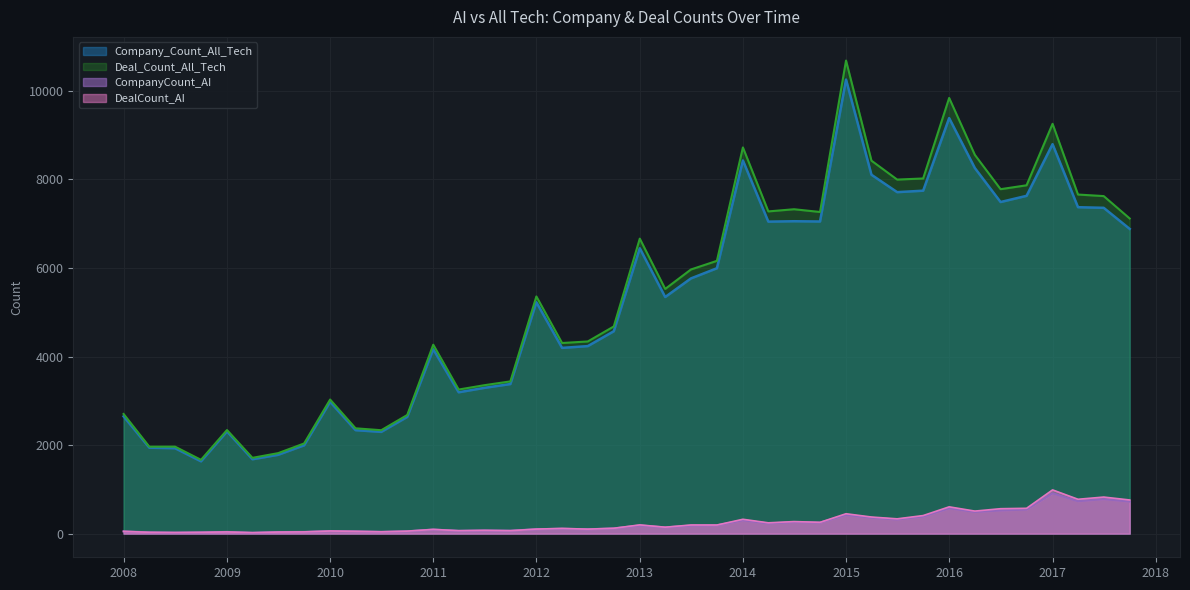

The value of Company_Count_All_Tech at 07/01/12 is 4236. True or false?

True